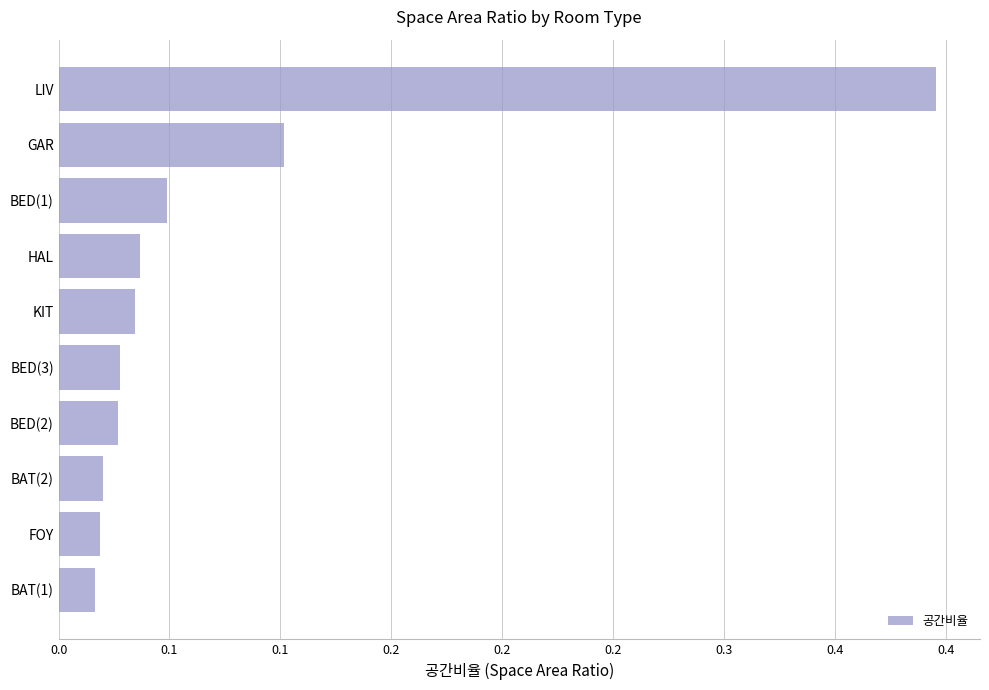

Does the chart contain any negative values?

No